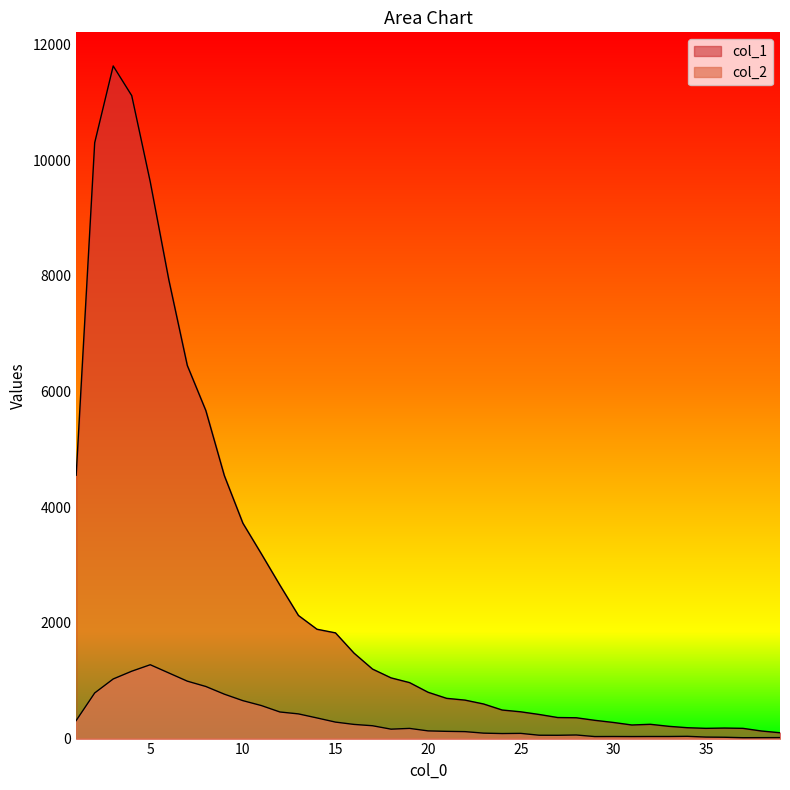

How many lines are shown in the chart?

2